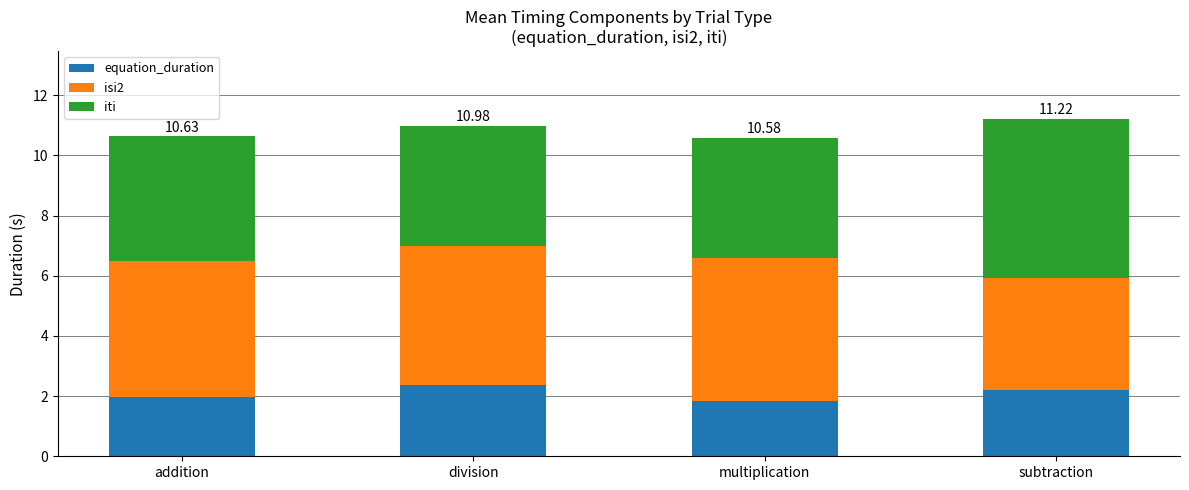

How many data points does each series have?

4